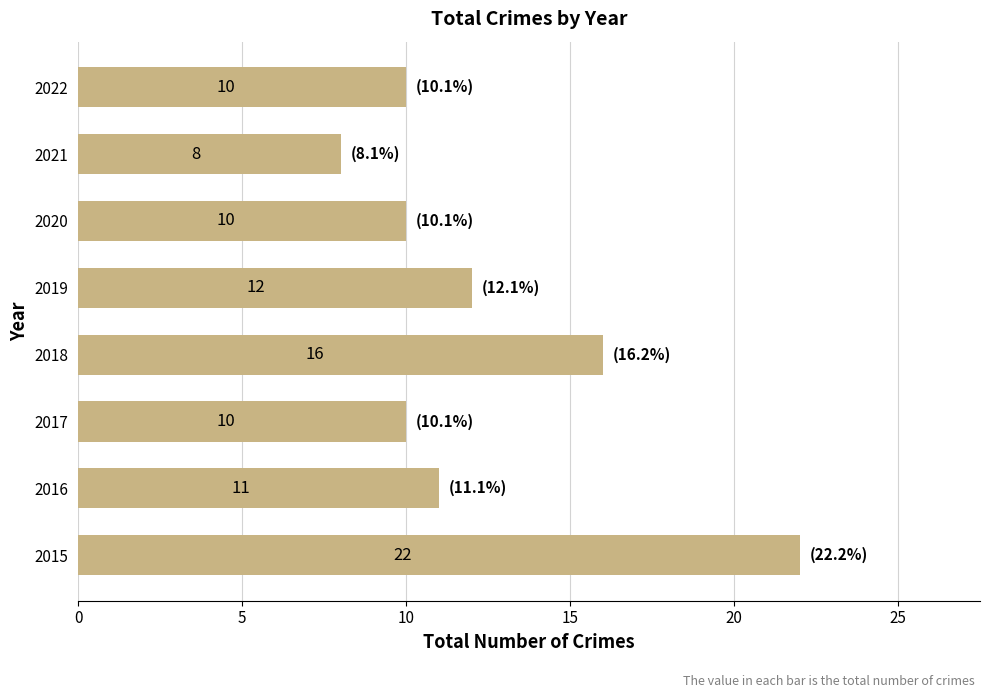

Read the value at 2021.

8